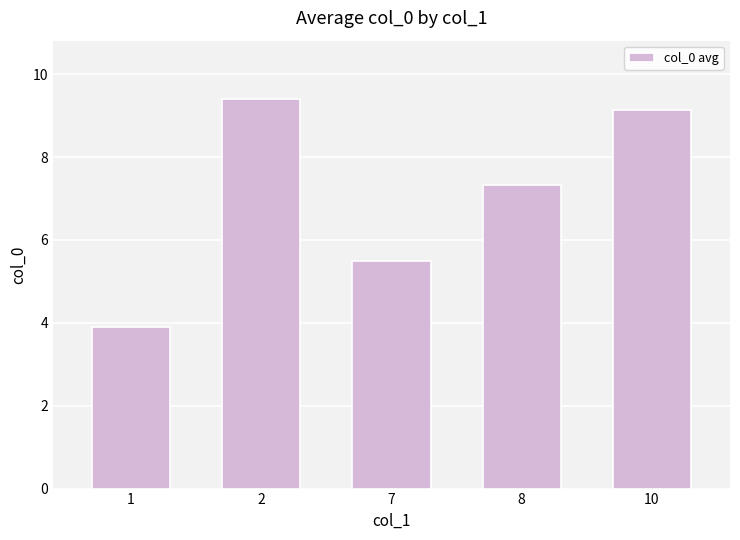

What is the difference between the second highest and minimum values?

5.2